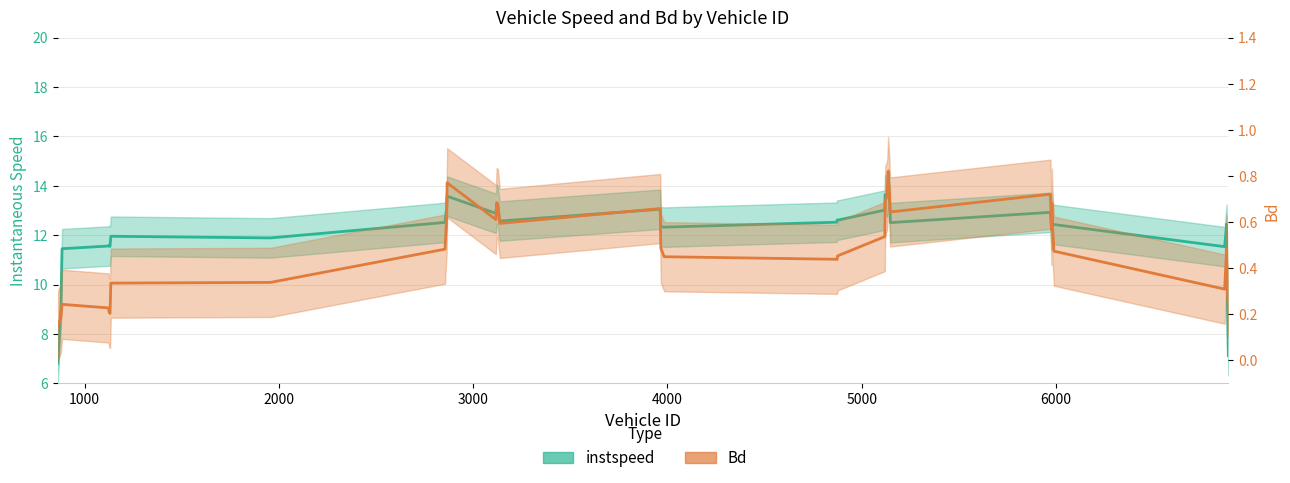

Rank the series by their average value, from highest to lowest.

instspeed, Bd